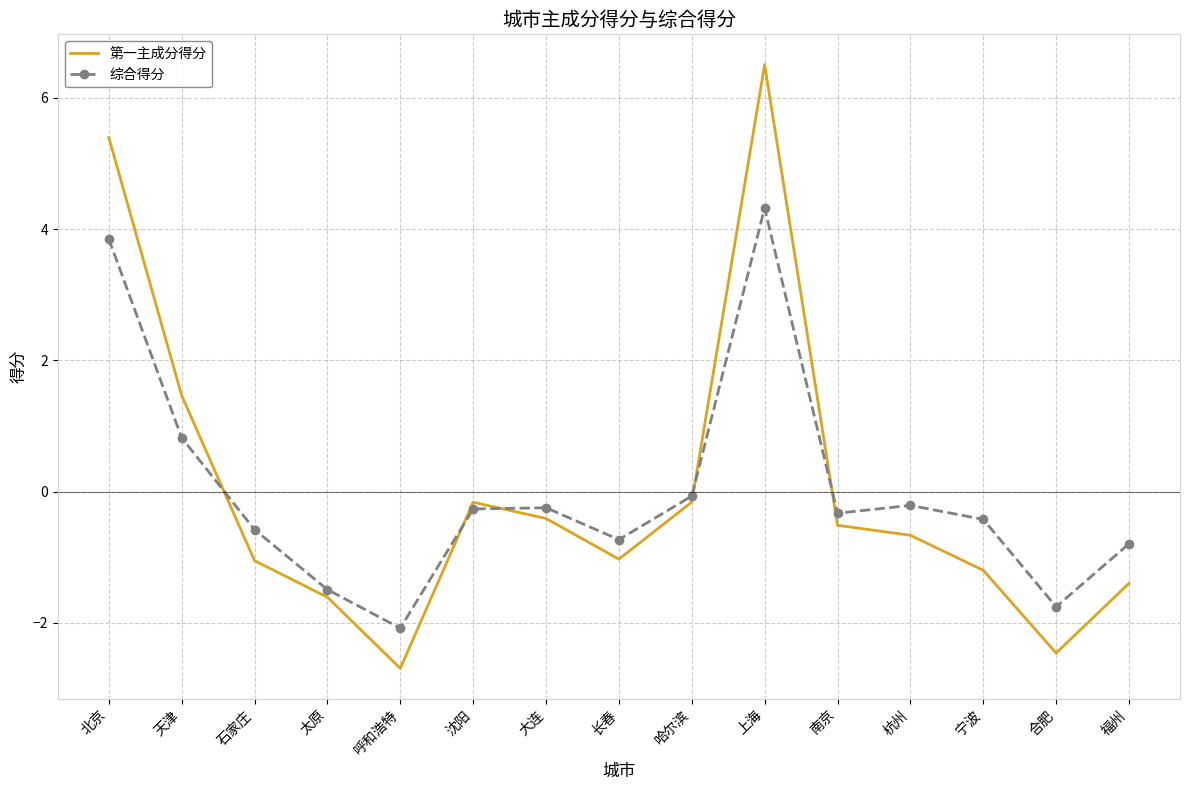

At how many categories does at least one series exceed 4?

2